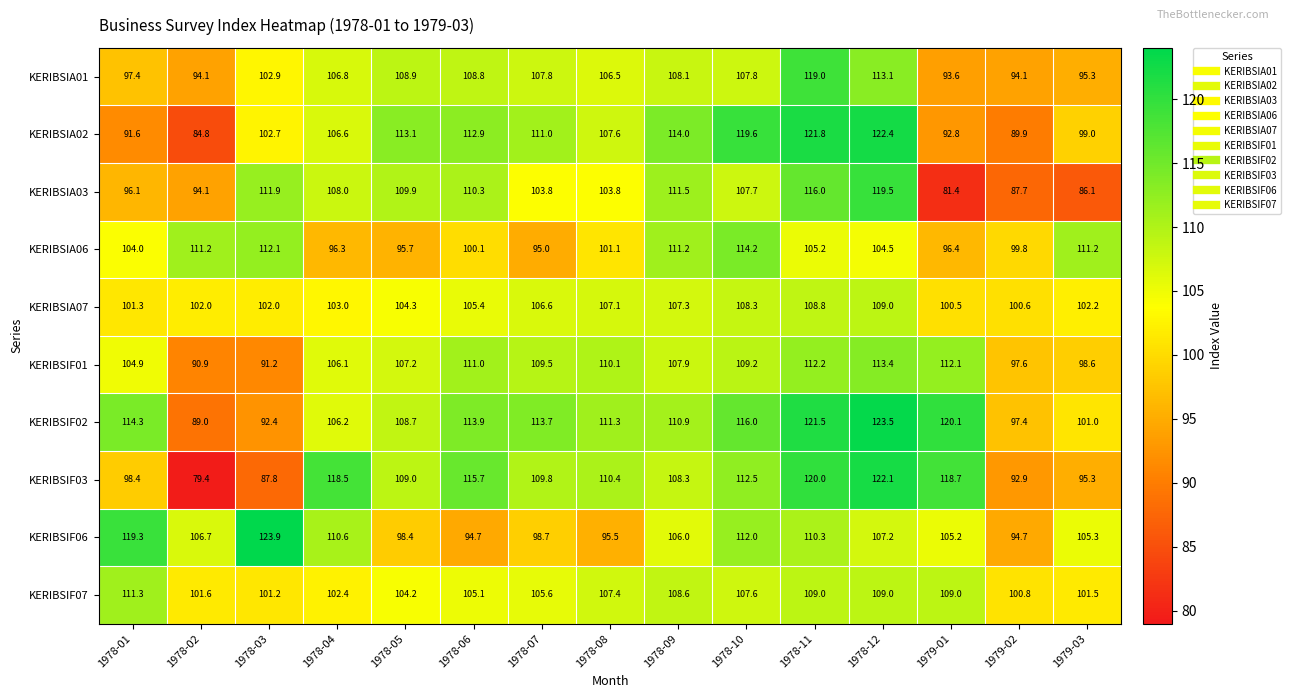

Rank the series by their maximum value, from lowest to highest.

KERIBSIA07, KERIBSIF07, KERIBSIF01, KERIBSIA06, KERIBSIA01, KERIBSIA03, KERIBSIF03, KERIBSIA02, KERIBSIF02, KERIBSIF06